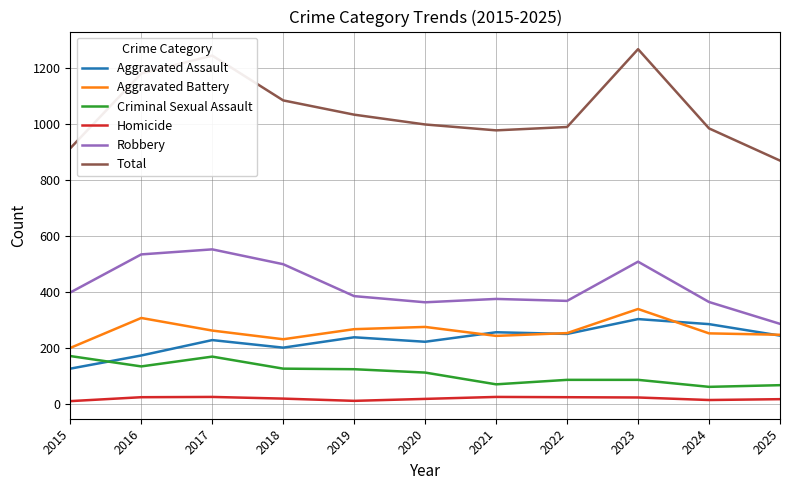

True or false: Criminal Sexual Assault and Homicide intersect in this chart.

False